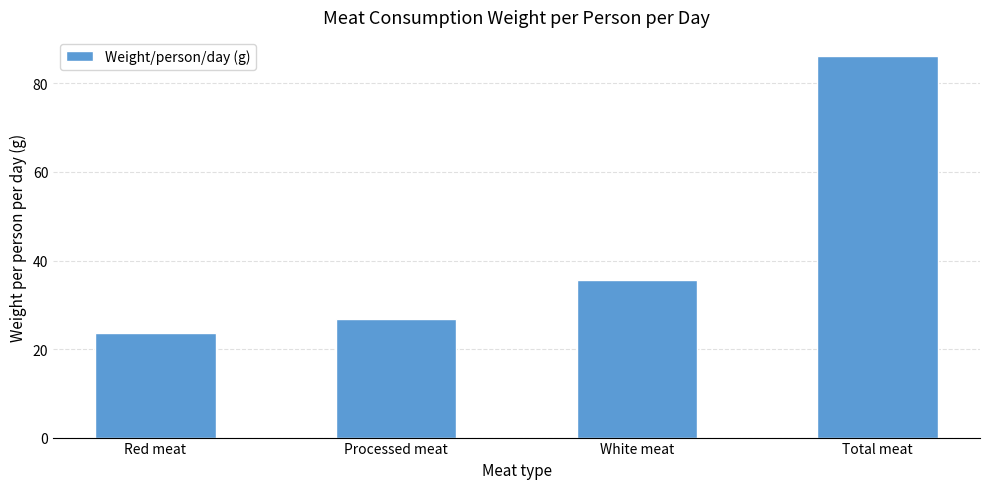

Read the value at Total meat.

86.2